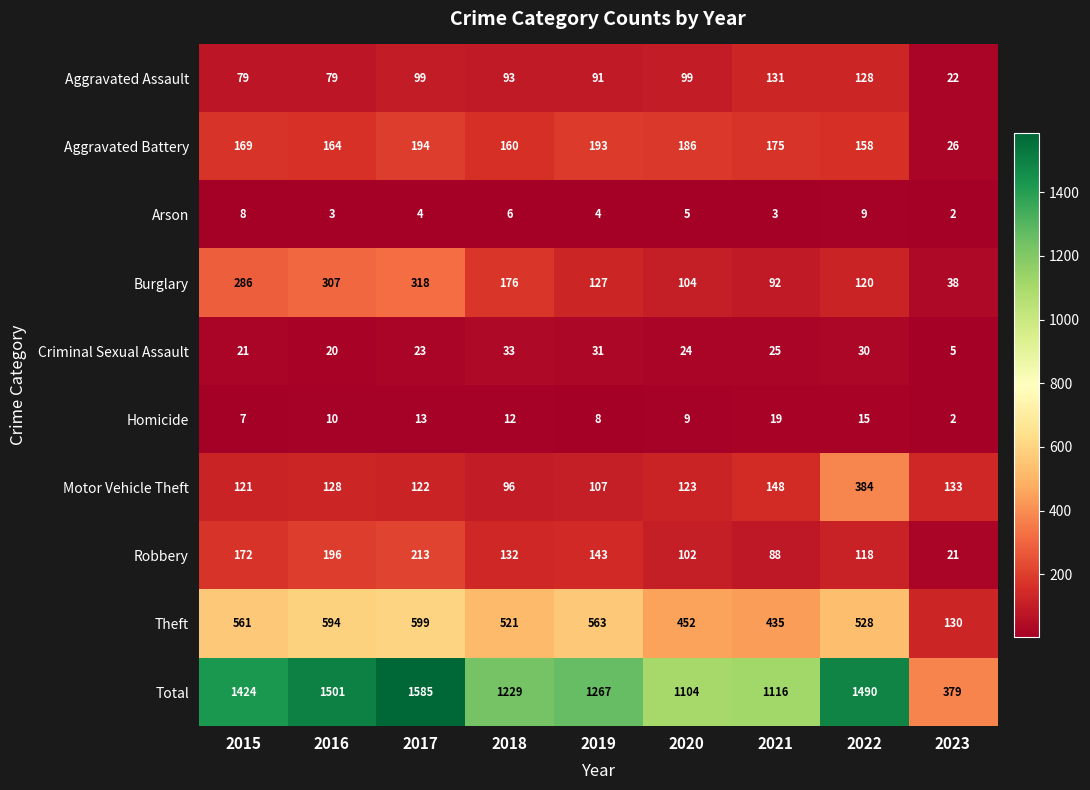

At which category is the sum across all series the highest?

2017